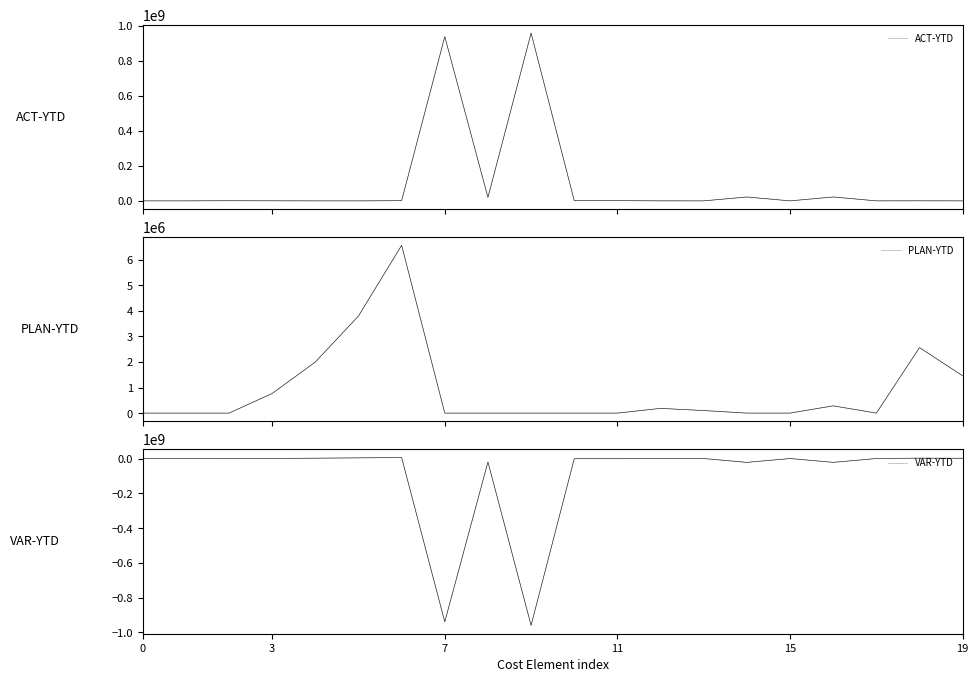

List the series in order of their overall mean, highest first.

ACT-YTD, PLAN-YTD, VAR-YTD